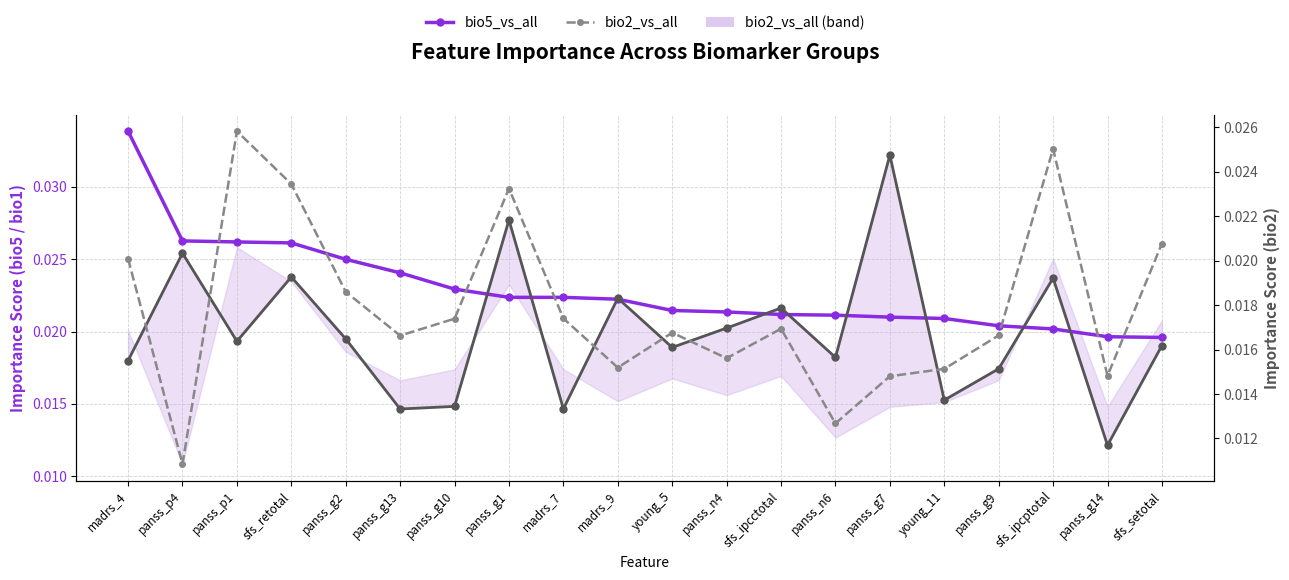

Which category has the lowest value across all series?

panss_p4